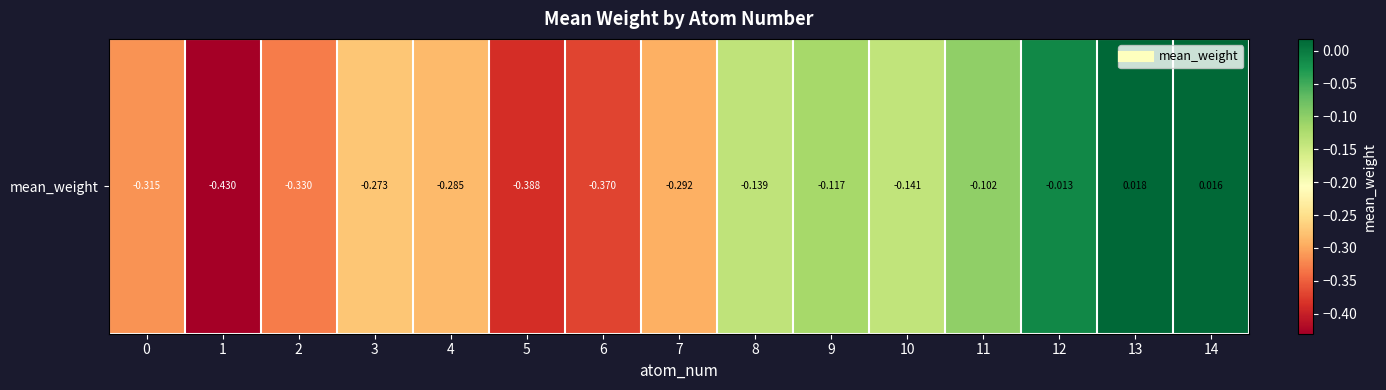

How many data points are less than 0?

13